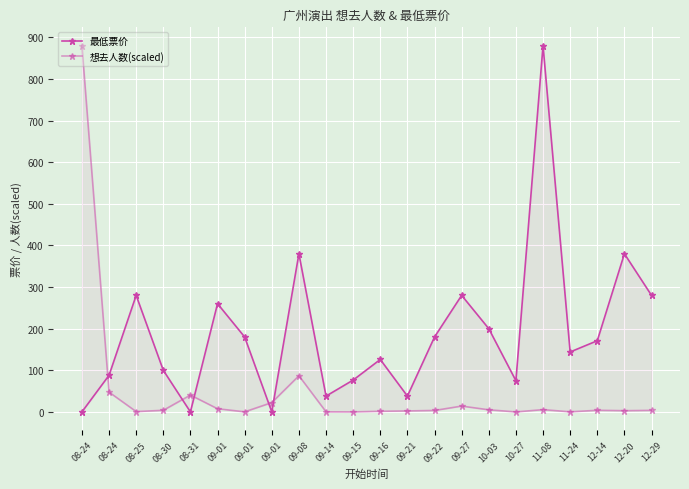

What is the label of the 9th point from the left?

09-08